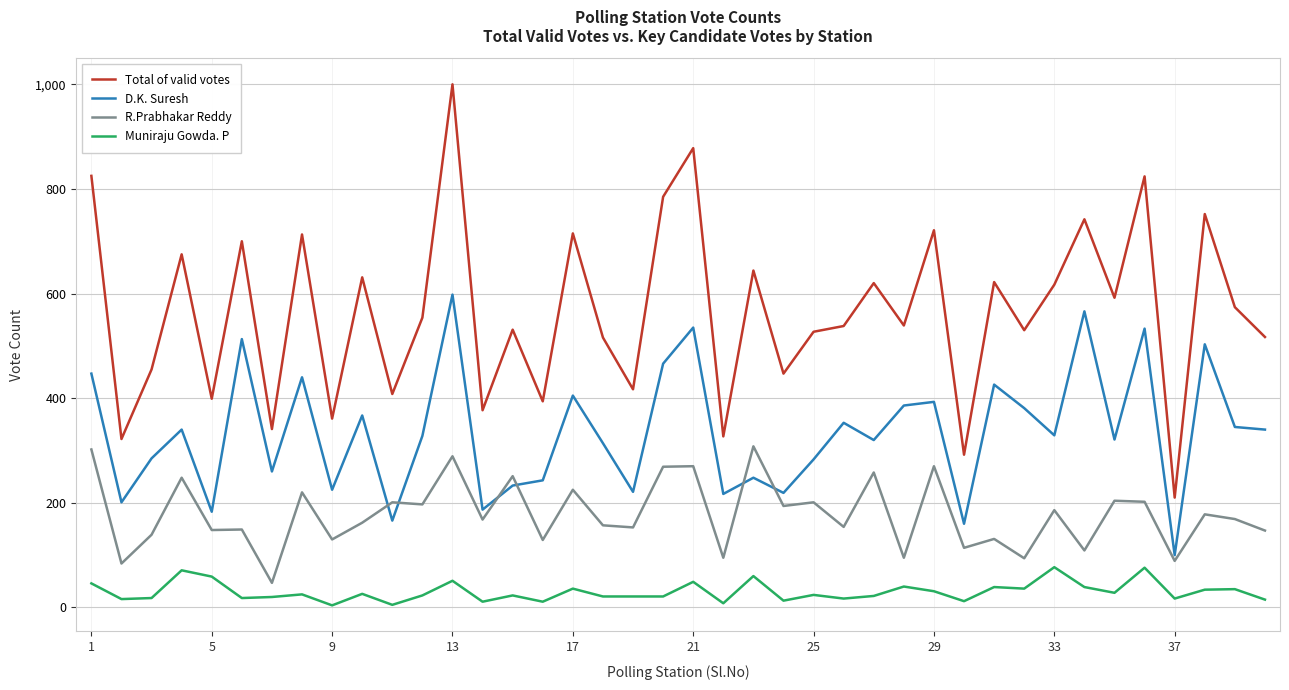

True or false: D.K. Suresh and Muniraju Gowda. P intersect in this chart.

False